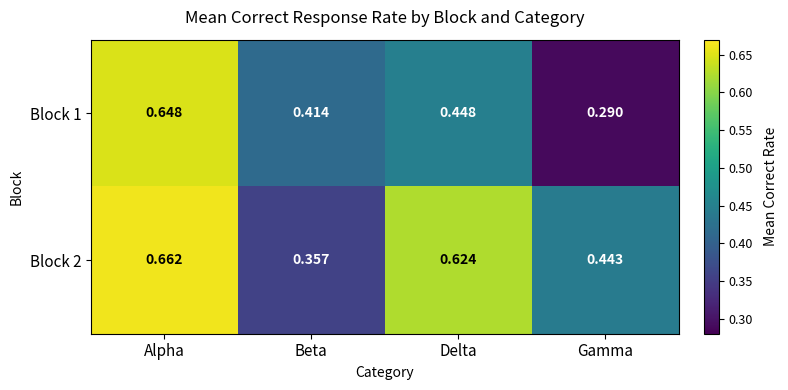

Count the number of categories in the chart.

4